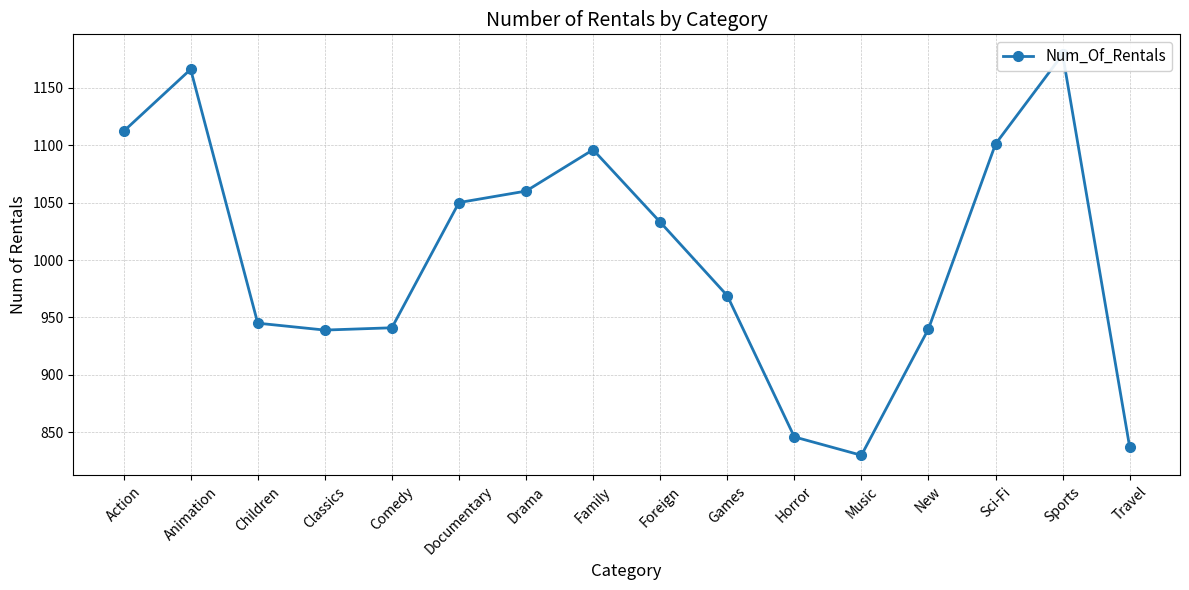

The value at Documentary is 574. True or false?

False